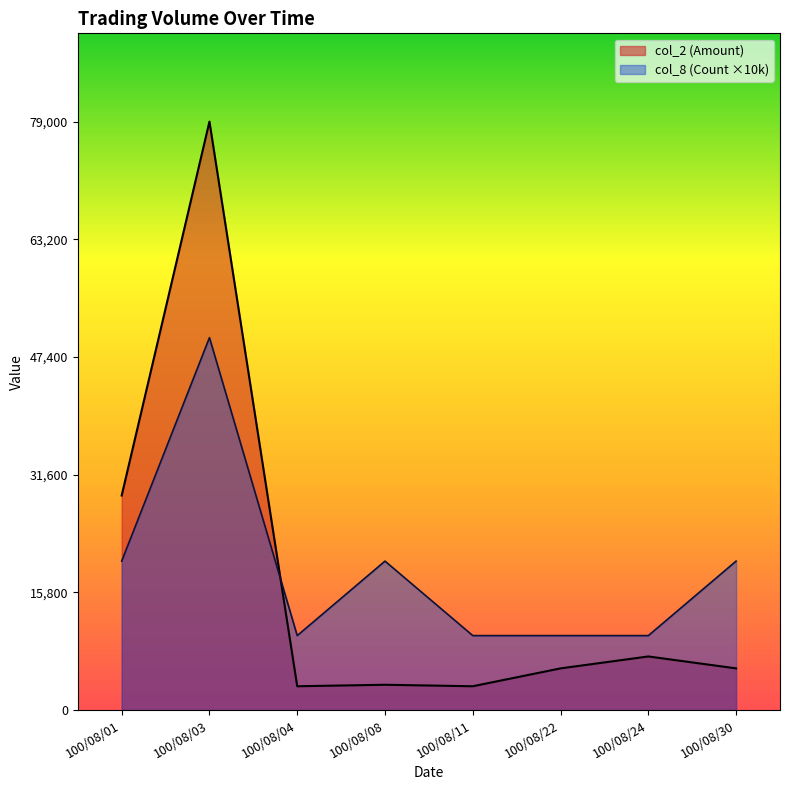

At which category does col_8 (Count) reach its first local valley?

100/08/04